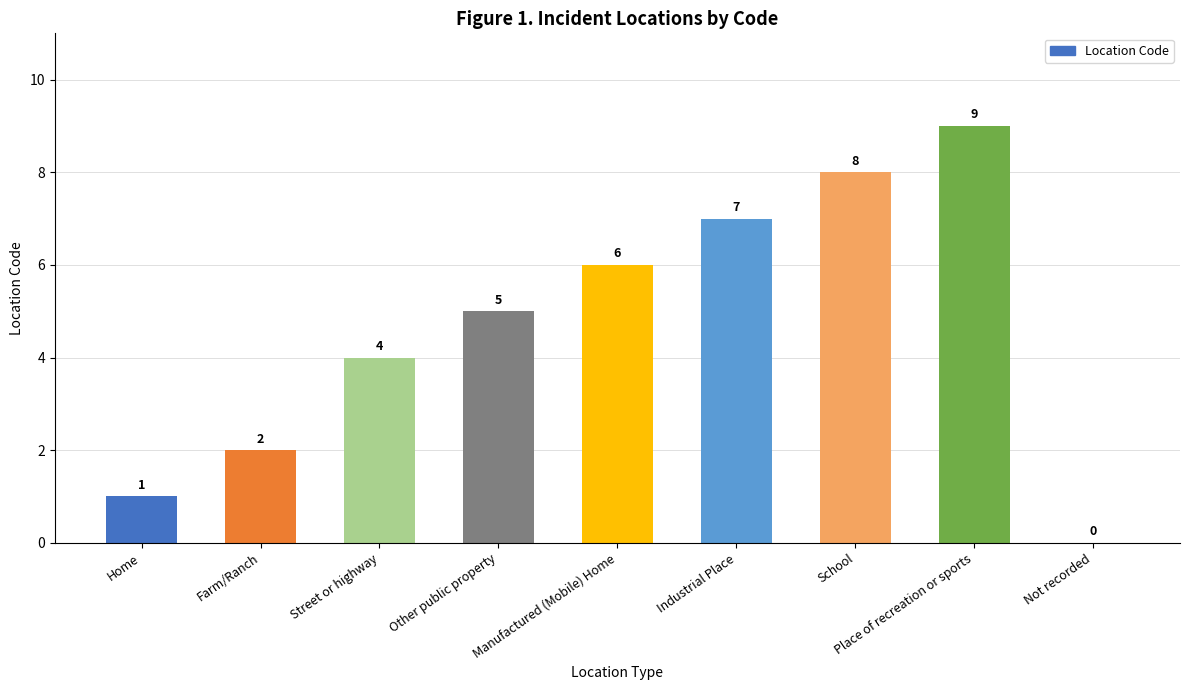

Count the number of categories in the chart.

9